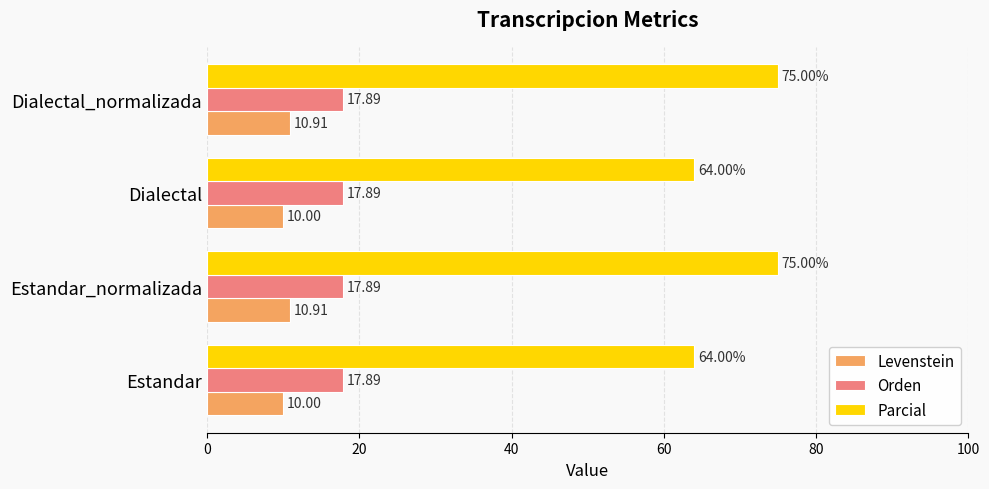

Rank the series at Dialectal from highest to lowest value.

Parcial, Orden, Levenstein